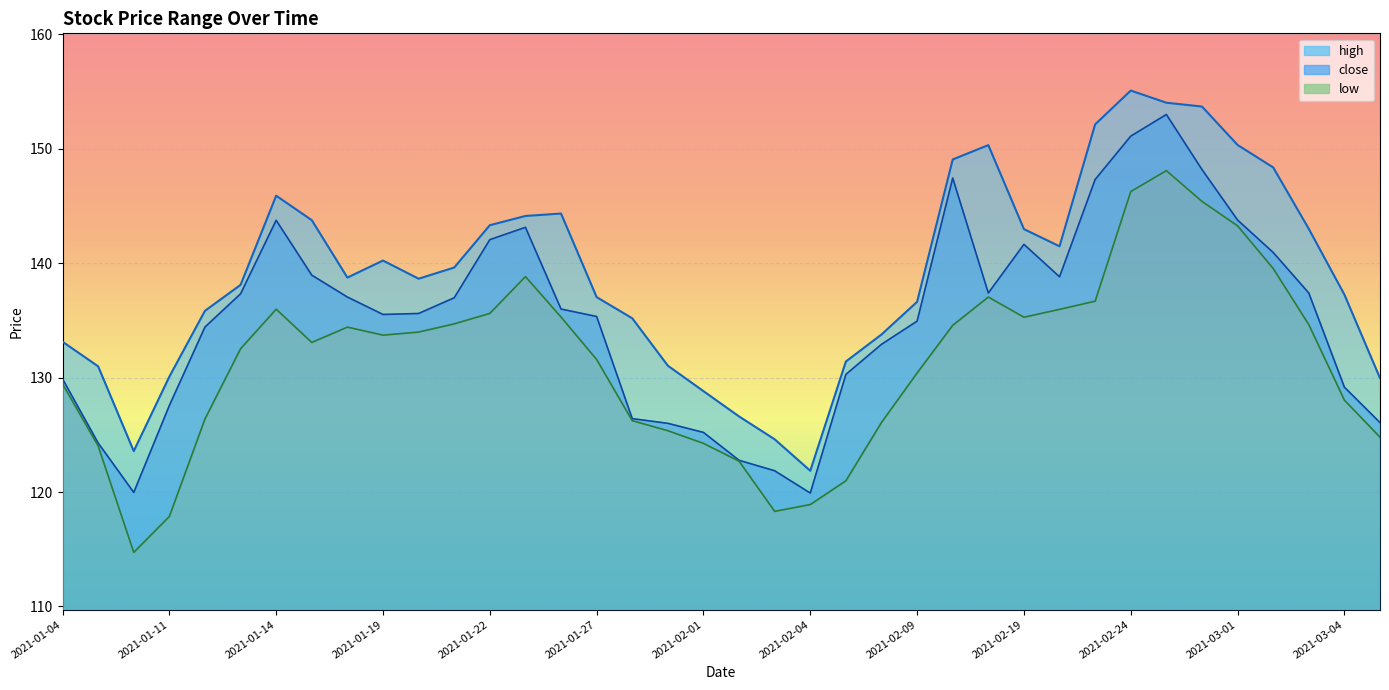

What position from the left is 2021-01-14?

7